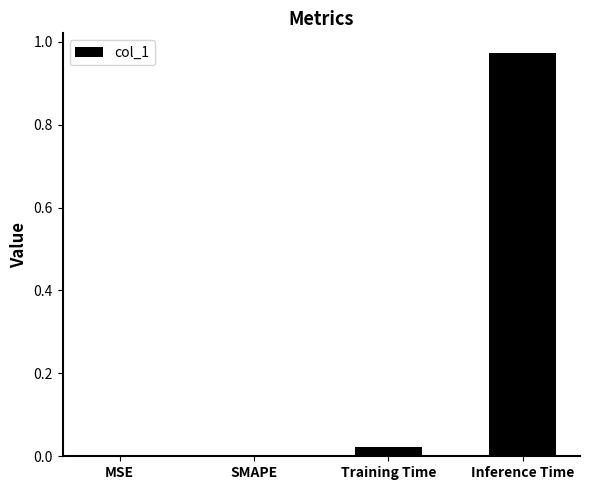

Between MSE and Inference Time, which is larger?

Inference Time